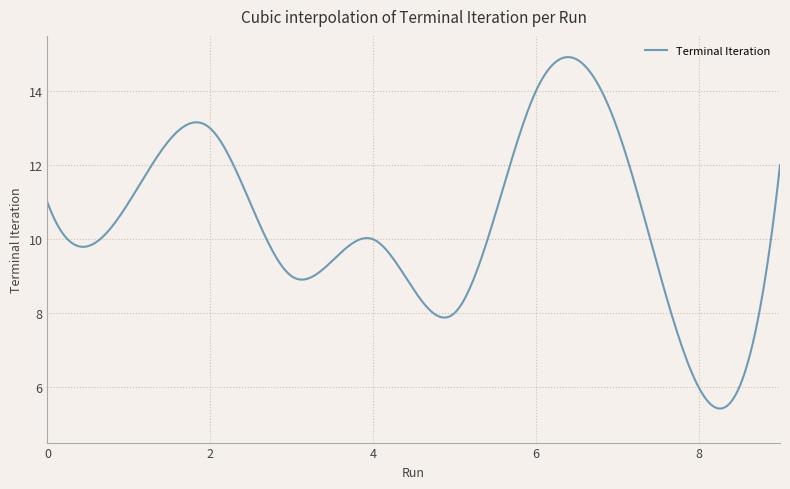

Count the number of data series in this chart.

1